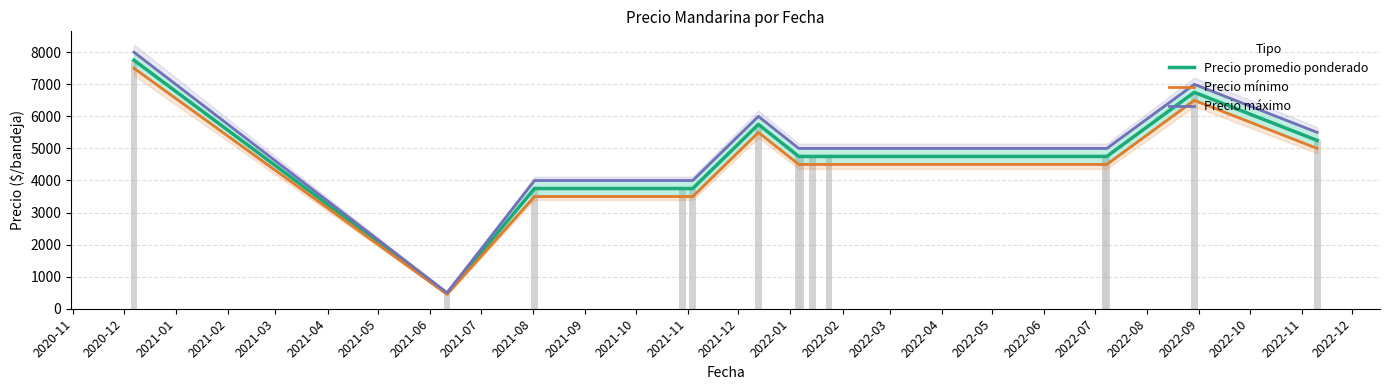

What is the difference between the maximum and minimum values in the Precio máximo series?

7500